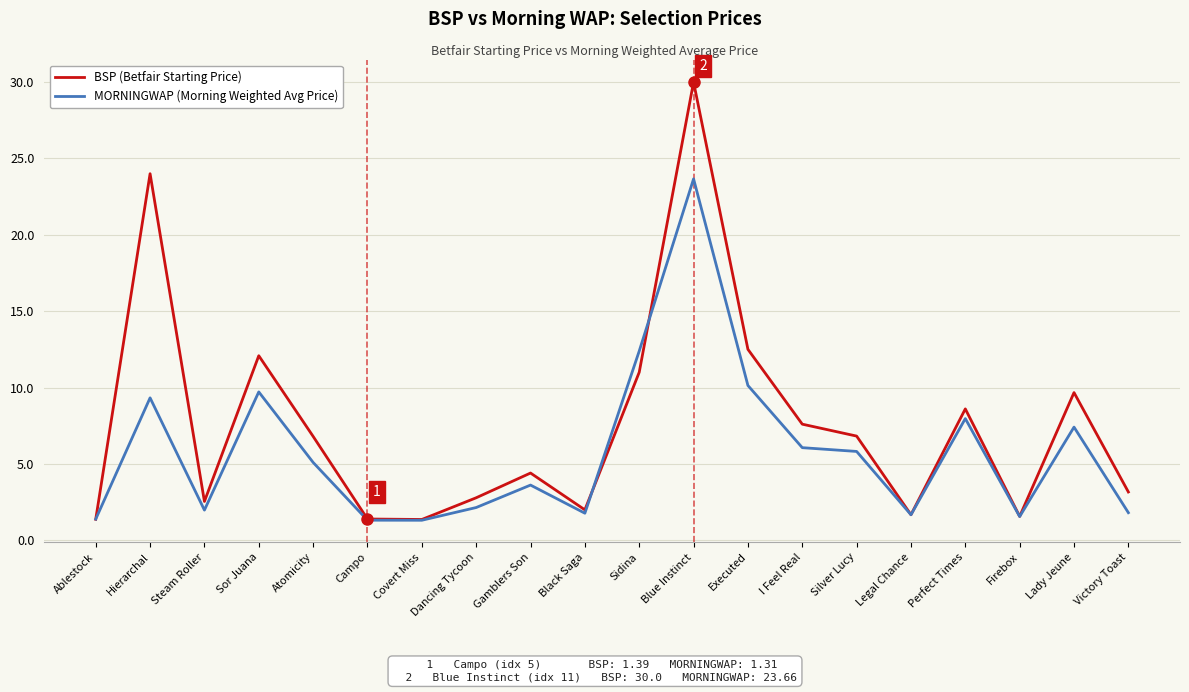

What is the minimum value shown in the chart?

1.3